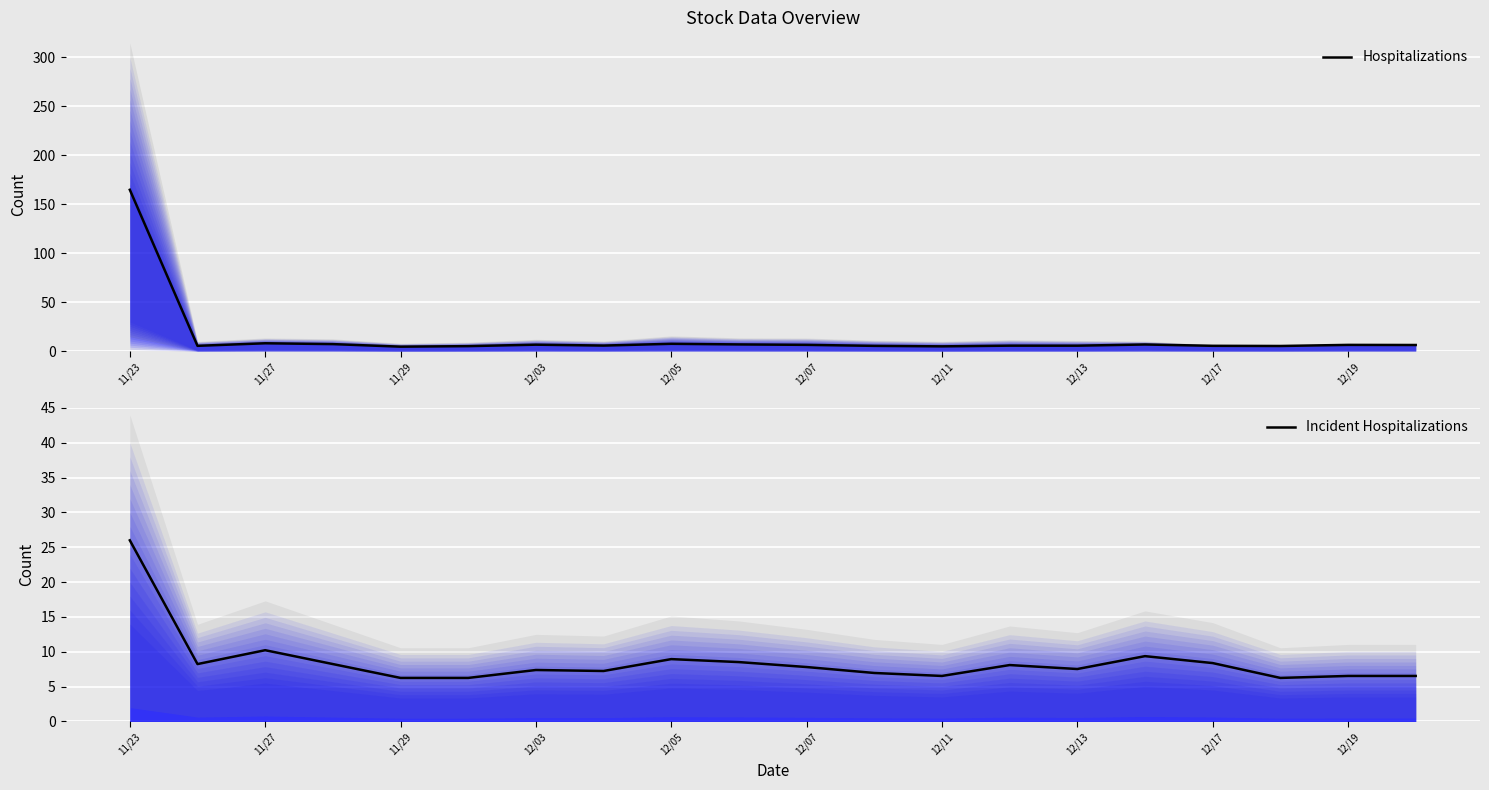

At which label does Hospitalizations reach its peak?

11/23